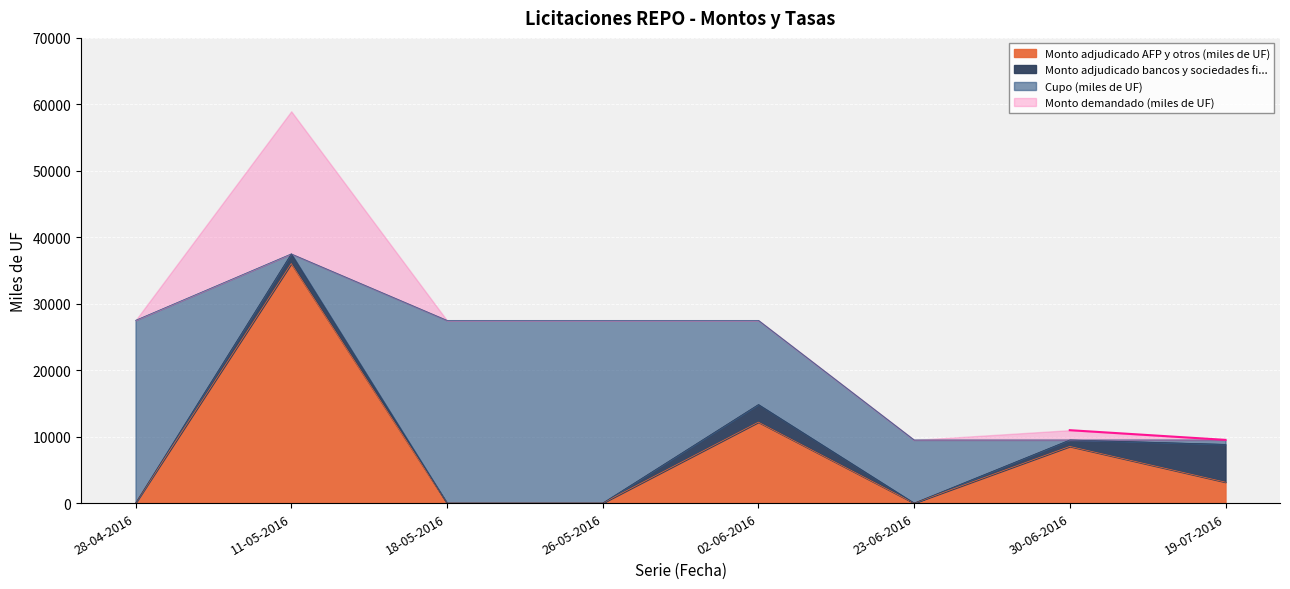

What is the sum of all Cupo (miles de UF) values?

176000